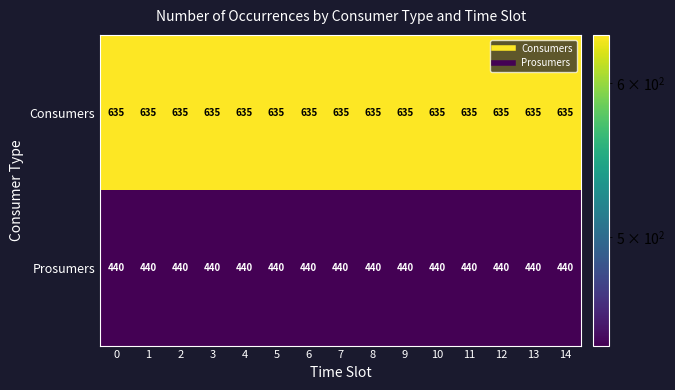

What is the difference between the highest and lowest values at 4?

195